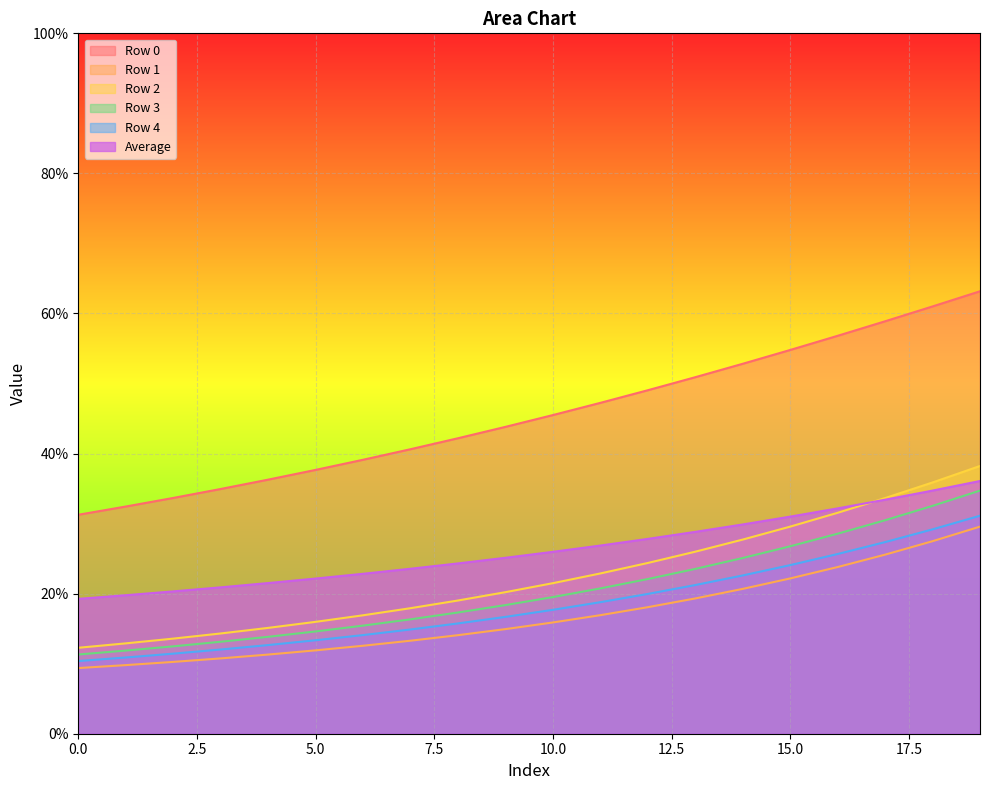

Which series has the largest total across all categories?

Row 0